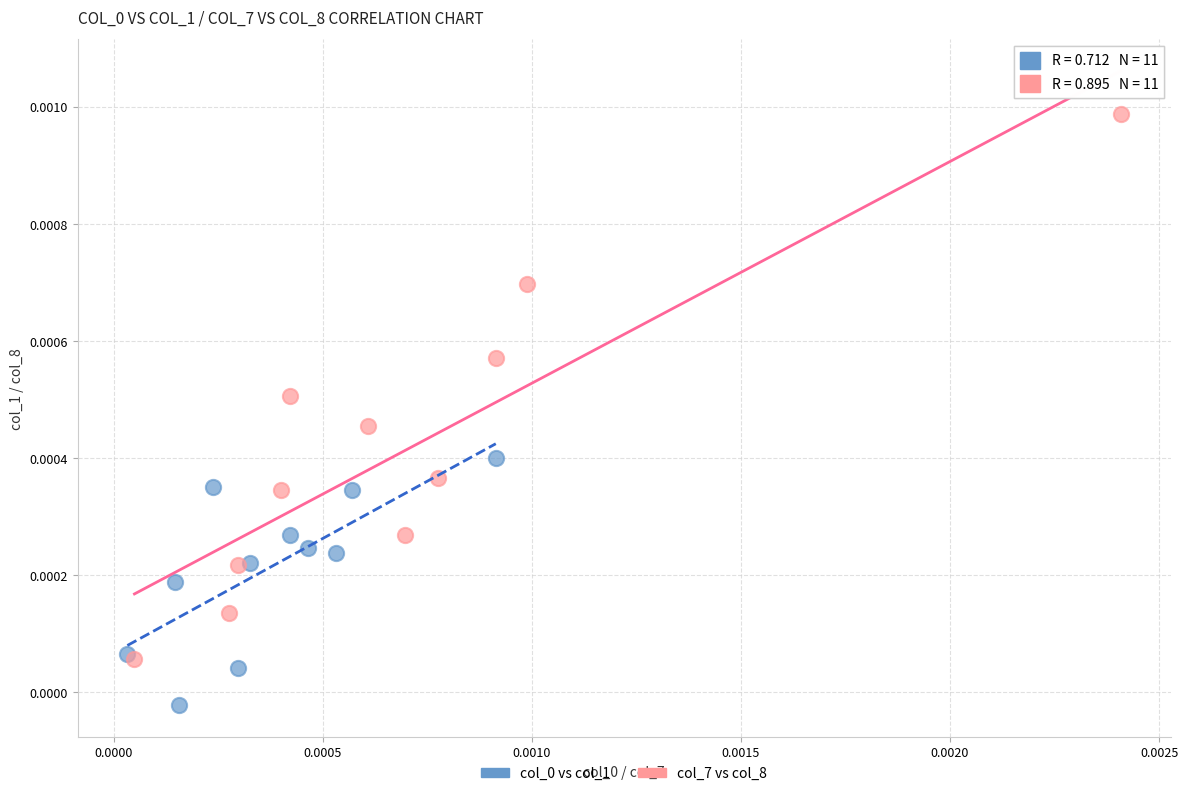

Which series contains the highest Y value?

col_7 vs col_8